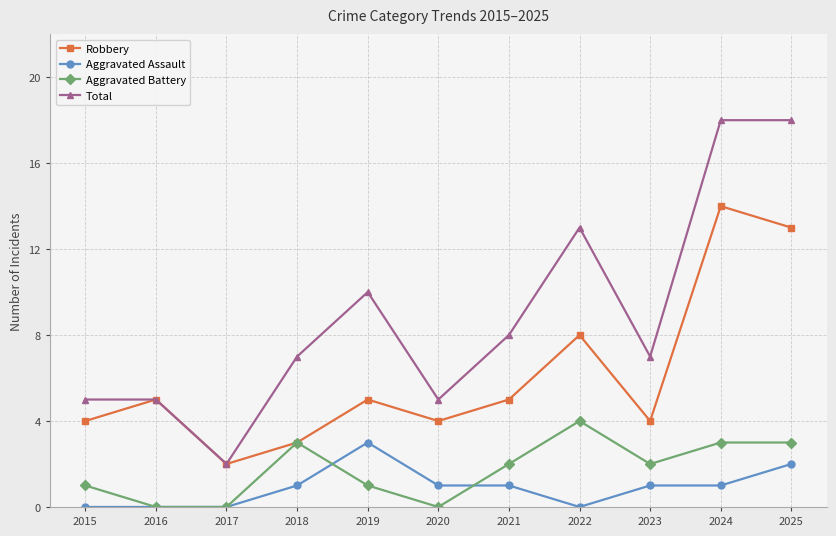

What is the highest value of the Robbery series?

14